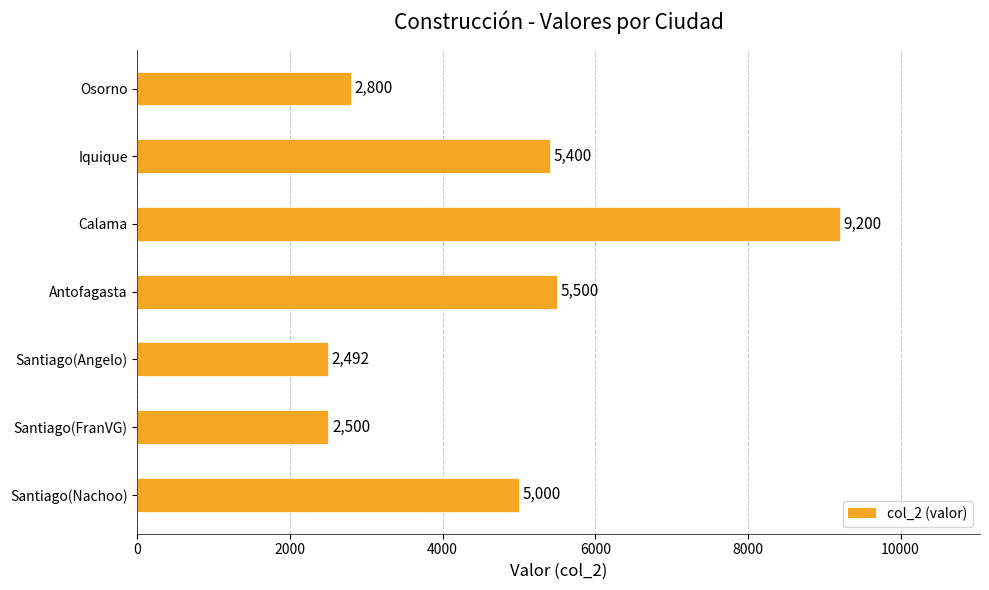

Reading bottom to top, extract all data points from this chart.

5000	2500	2492	5500	9200	5400	2800